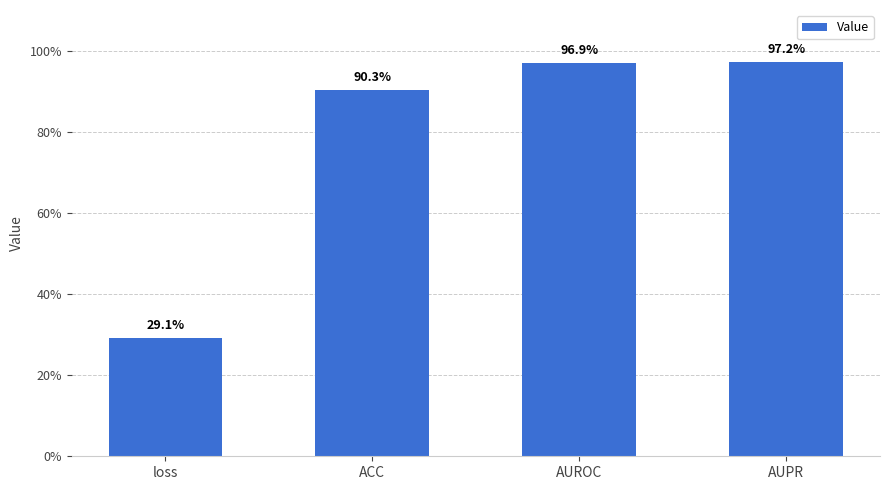

What position from the right is loss?

4